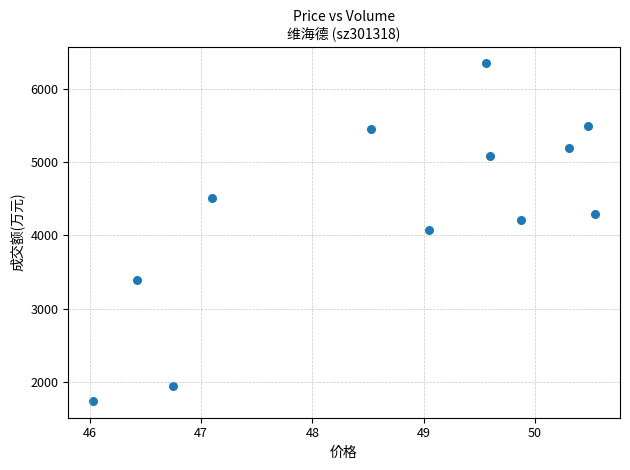

What is the average Y value?

4312